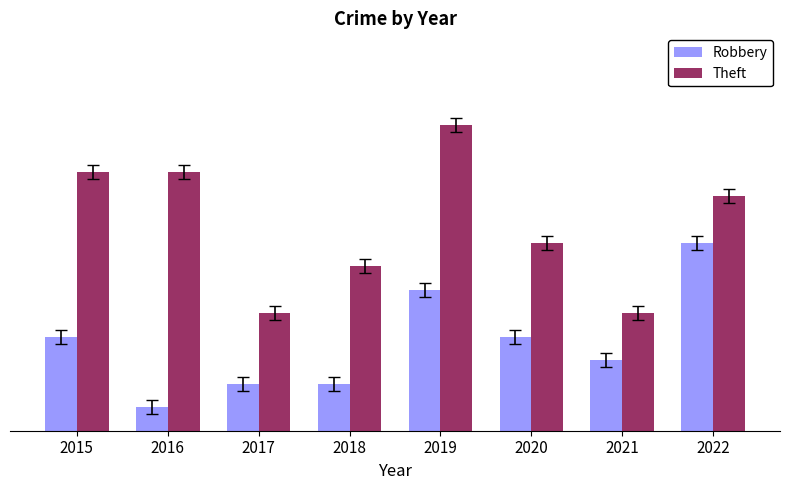

At which label does Theft first exceed 10?

2015